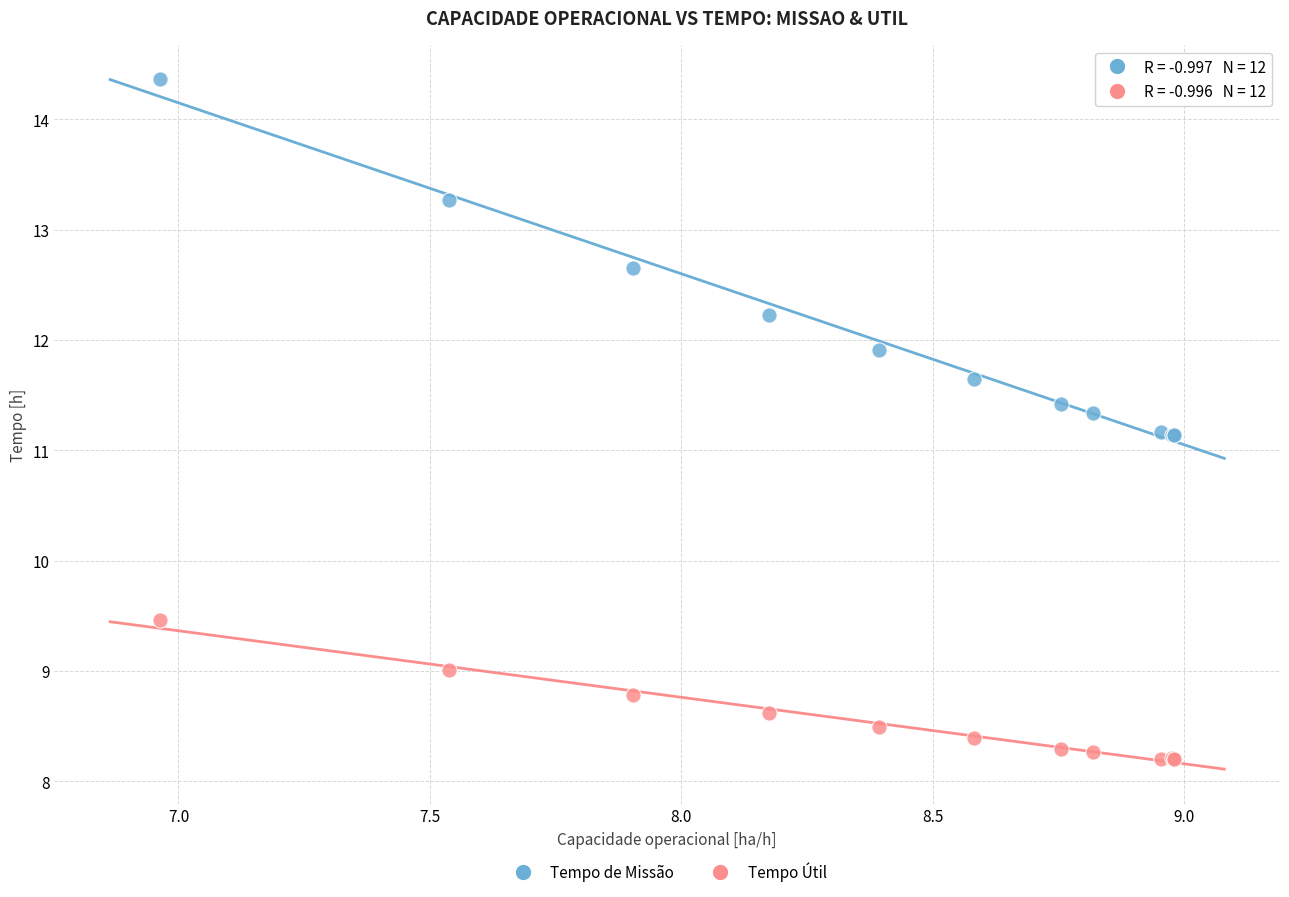

Which series reaches the maximum Y coordinate?

Tempo de Missão